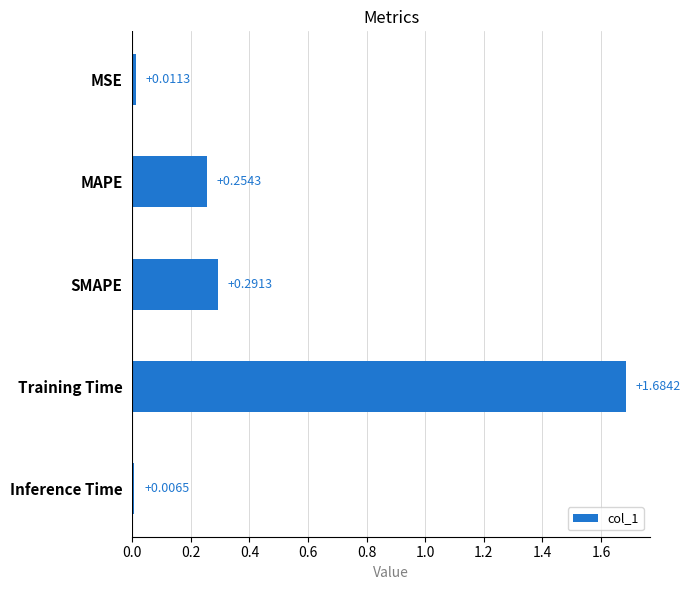

What is the label of the 2nd bar from the top?

MAPE